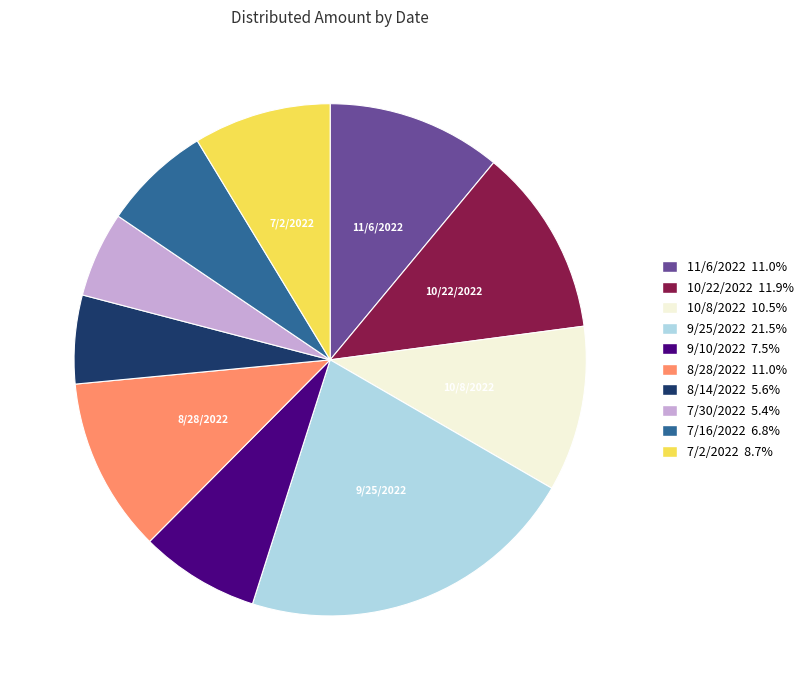

Is there a majority slice in this chart?

No